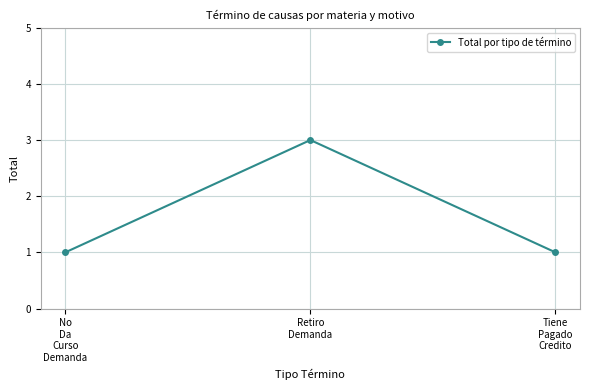

Is this an area chart (filled region under the line)?

No